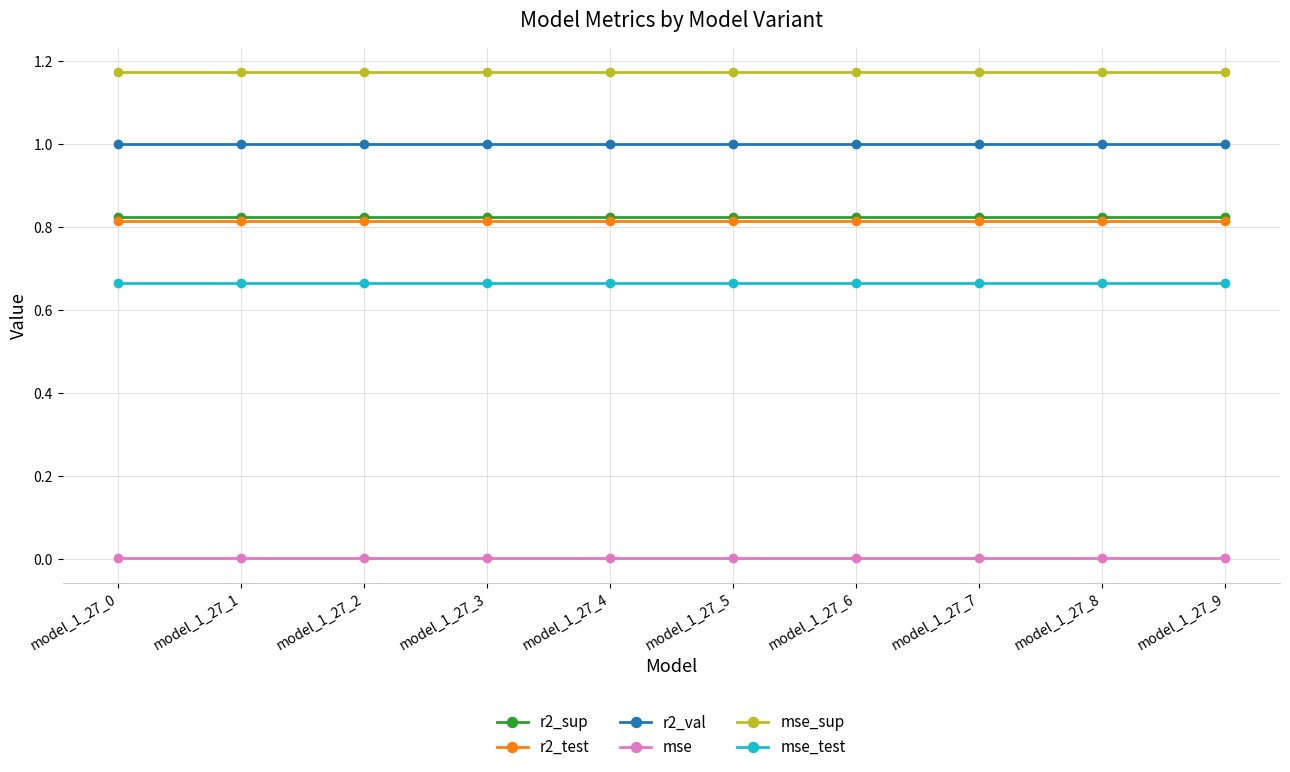

True or false: r2_sup and r2_val cross at least once.

False